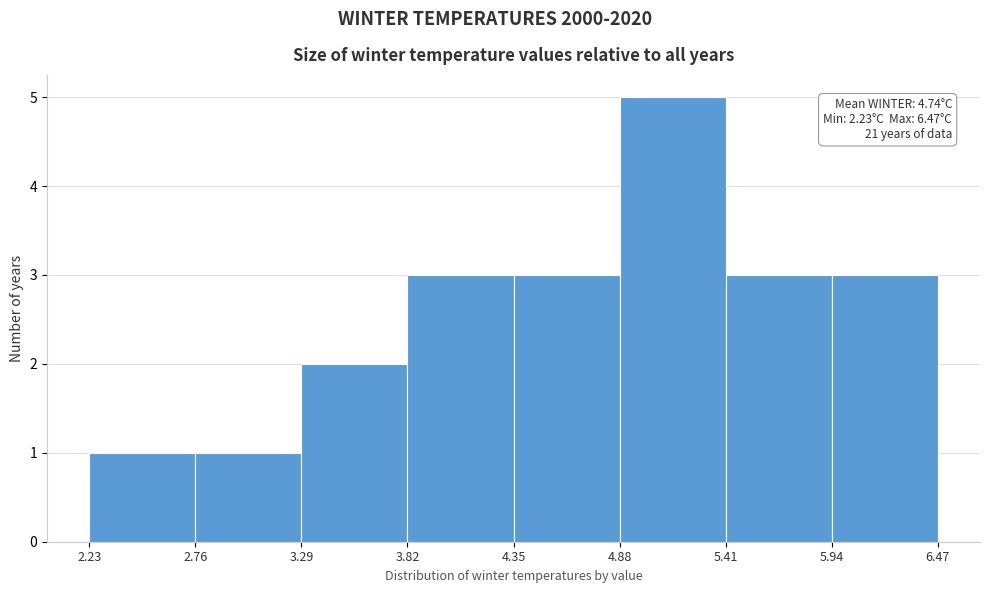

Which range on the x-axis has the tallest bar?

4.88 to 5.41